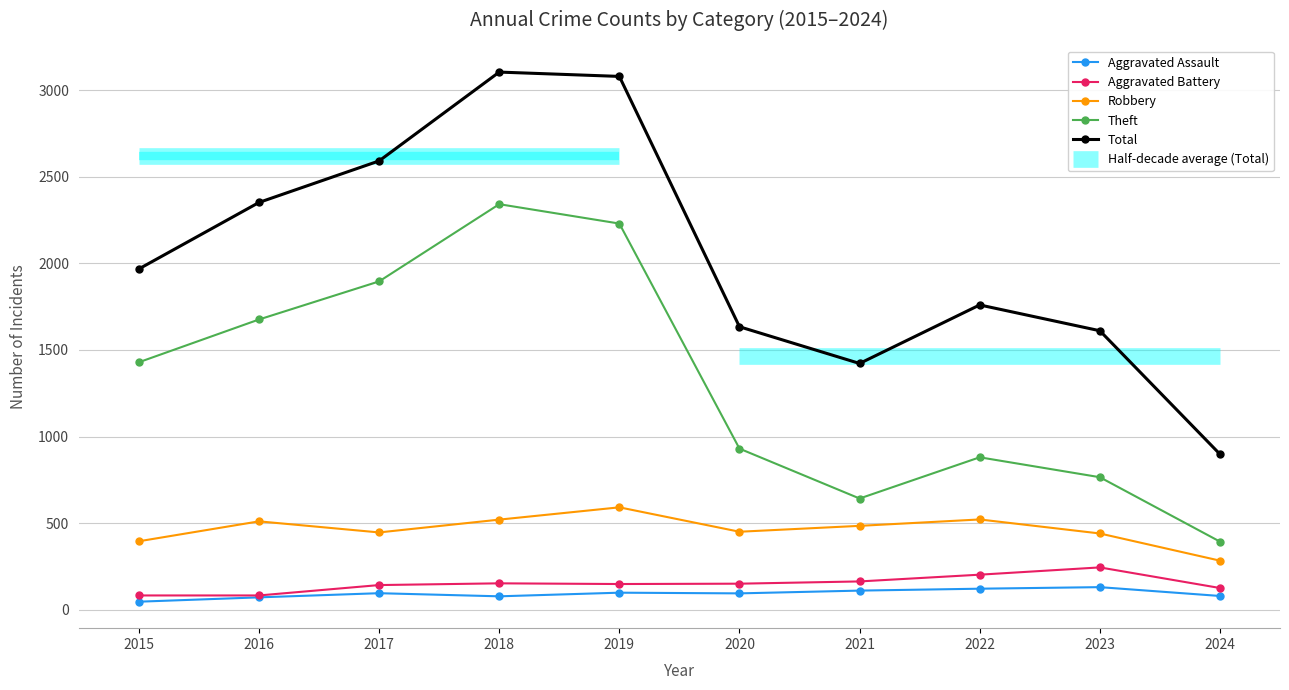

Does the chart display data point markers on the line(s)?

Yes